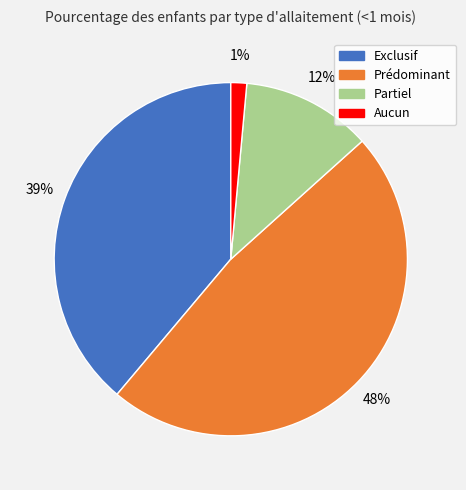

To the nearest percent, what percentage of the pie is Partiel?

12%